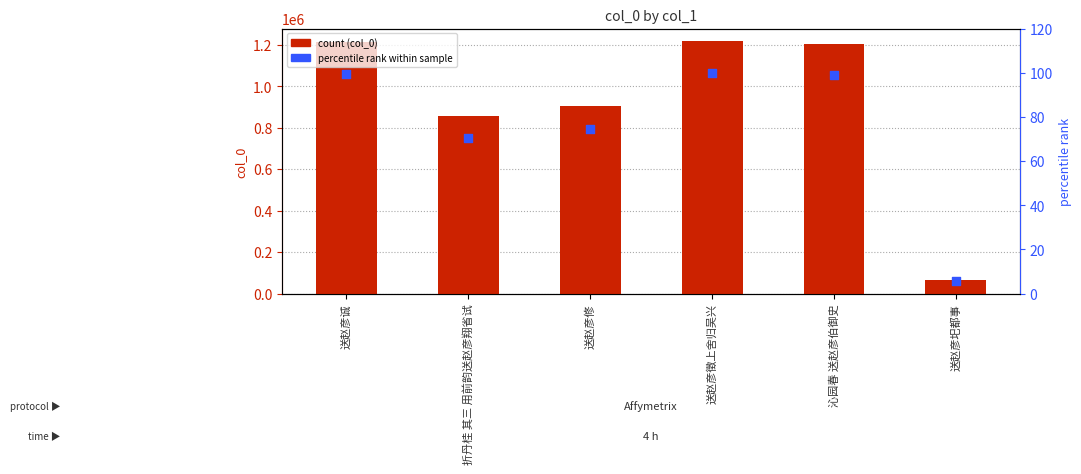

Is the value of percentile rank at 送赵彦修 greater than the value of col_0 at 折丹桂 其三 用前韵送赵彦翔省试?

No